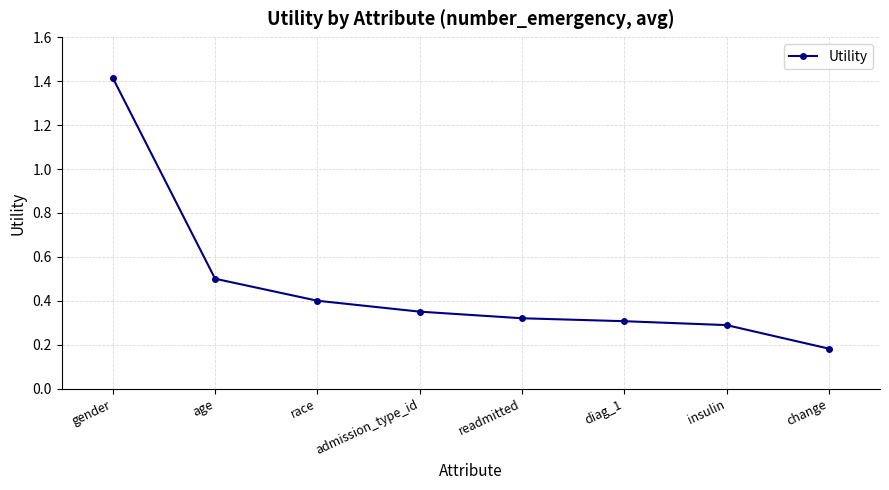

What is the label of the 2nd point from the right?

insulin